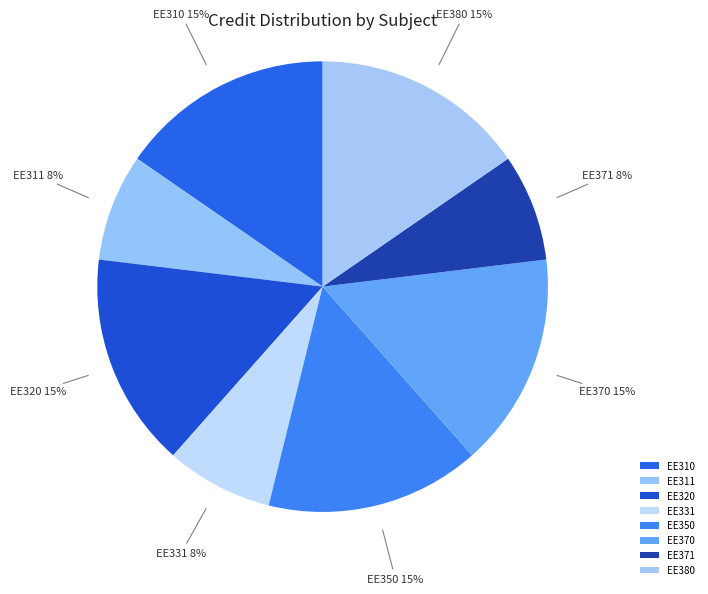

The EE371 slice represents 17% of the pie. True or false?

False